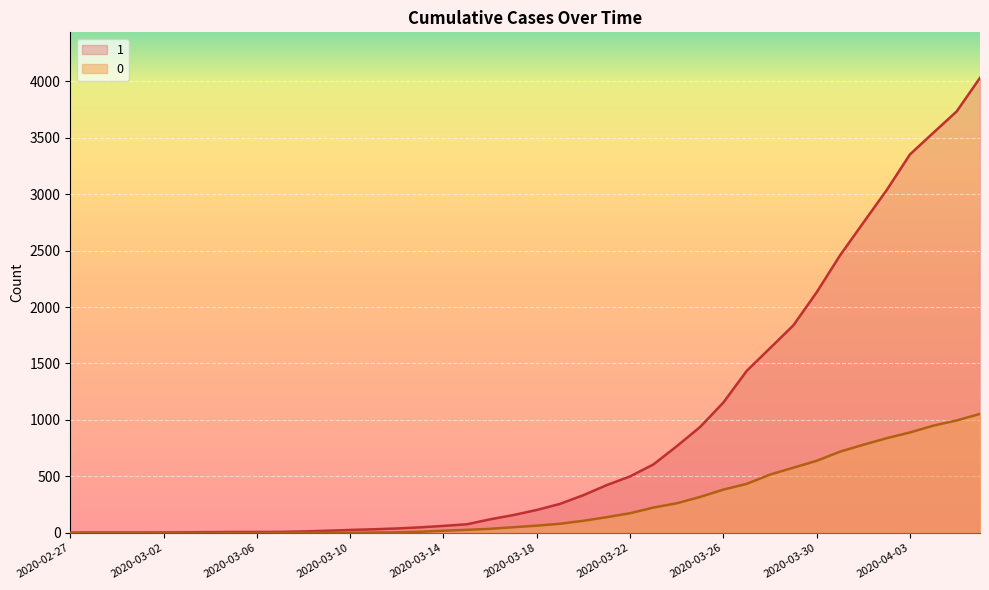

Between 2020-02-27 and 2020-03-07, which series saw the biggest shift?

1